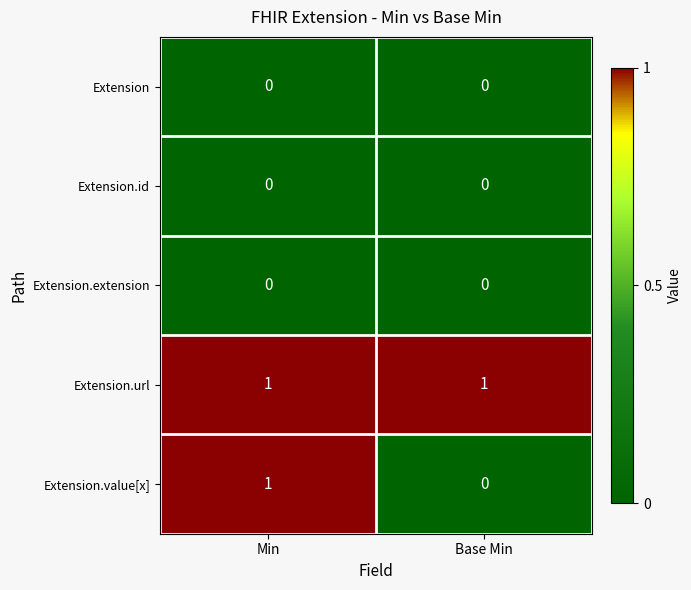

The Extension.url series shows 1 at Min. True or false?

True